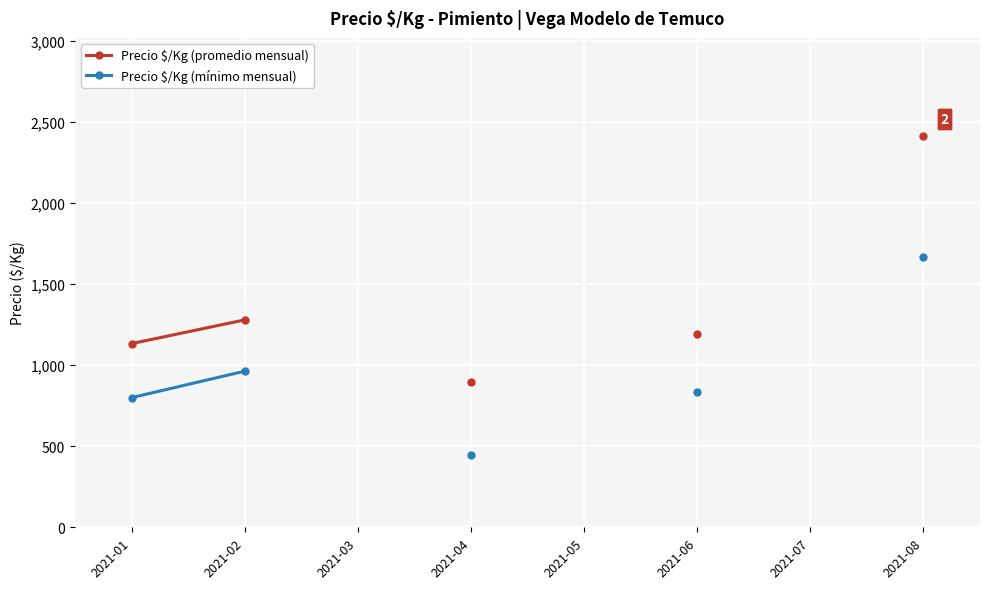

True or false: Precio $/Kg (mínimo mensual) and Precio $/Kg (promedio mensual) intersect in this chart.

False